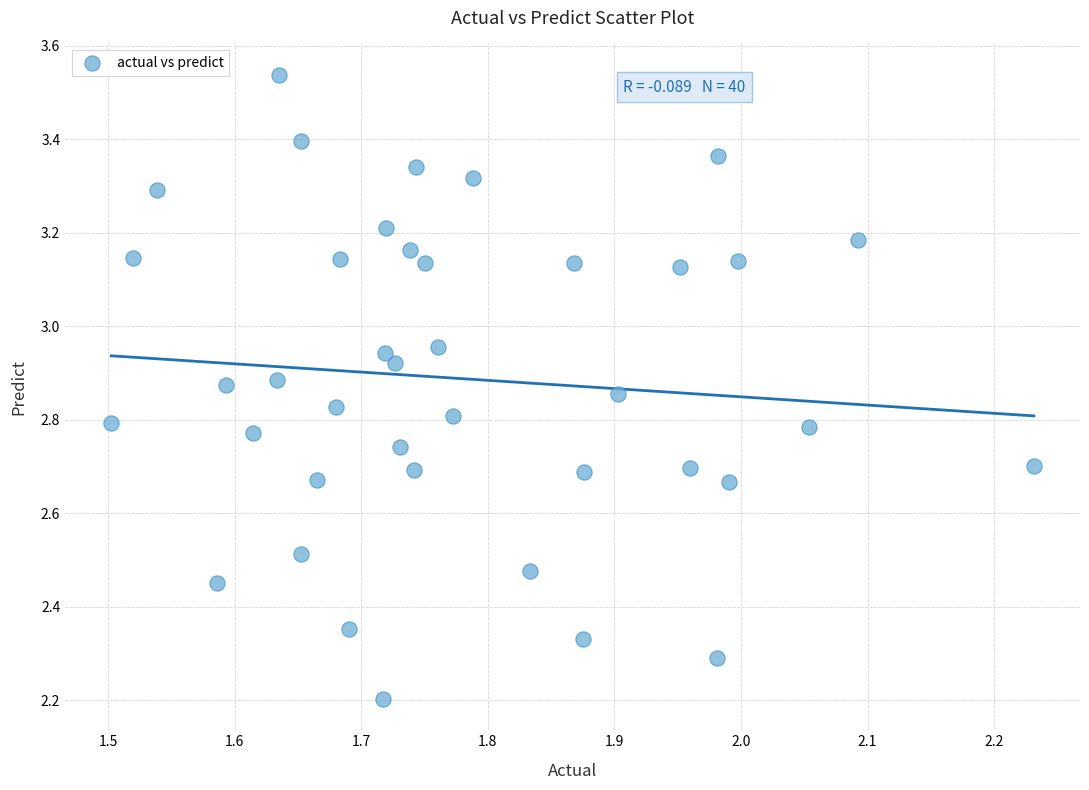

What Y value in the scatter plot is closest to 2?

2.2